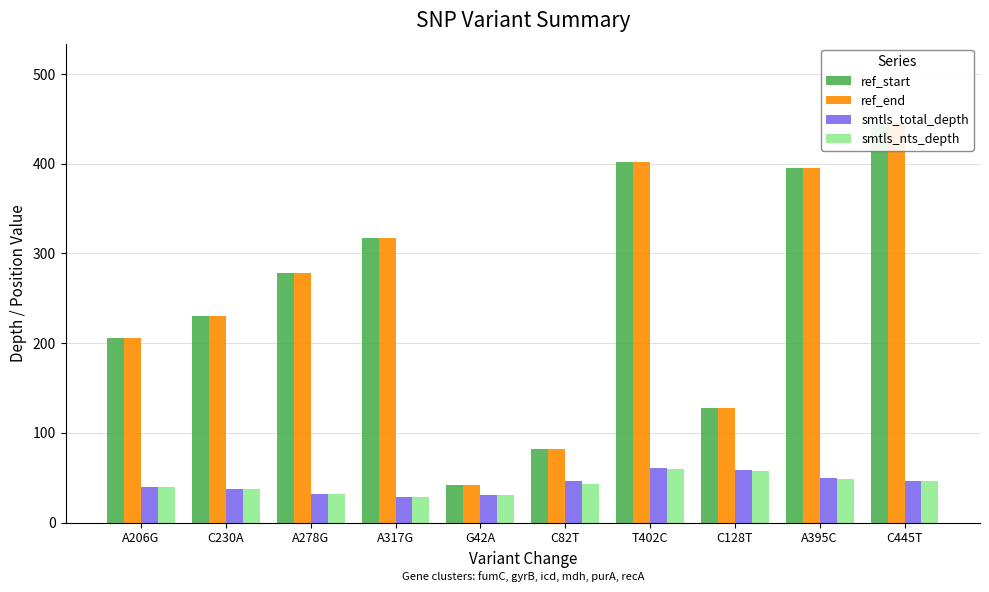

How many groups of bars are there?

10